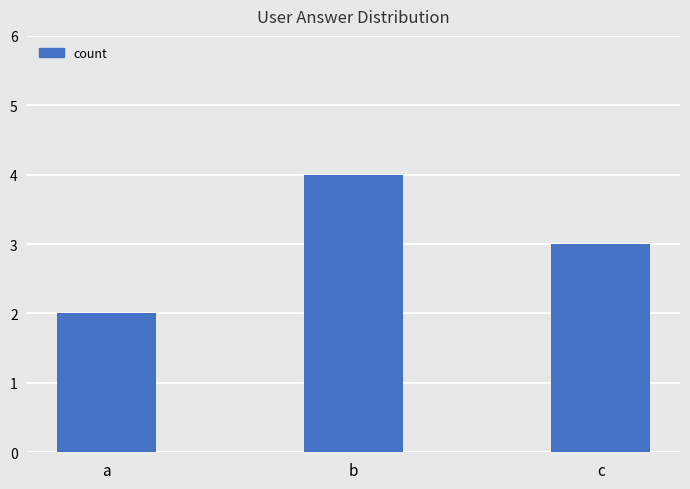

Reading left to right, extract all data points from this chart.

a=2	b=4	c=3